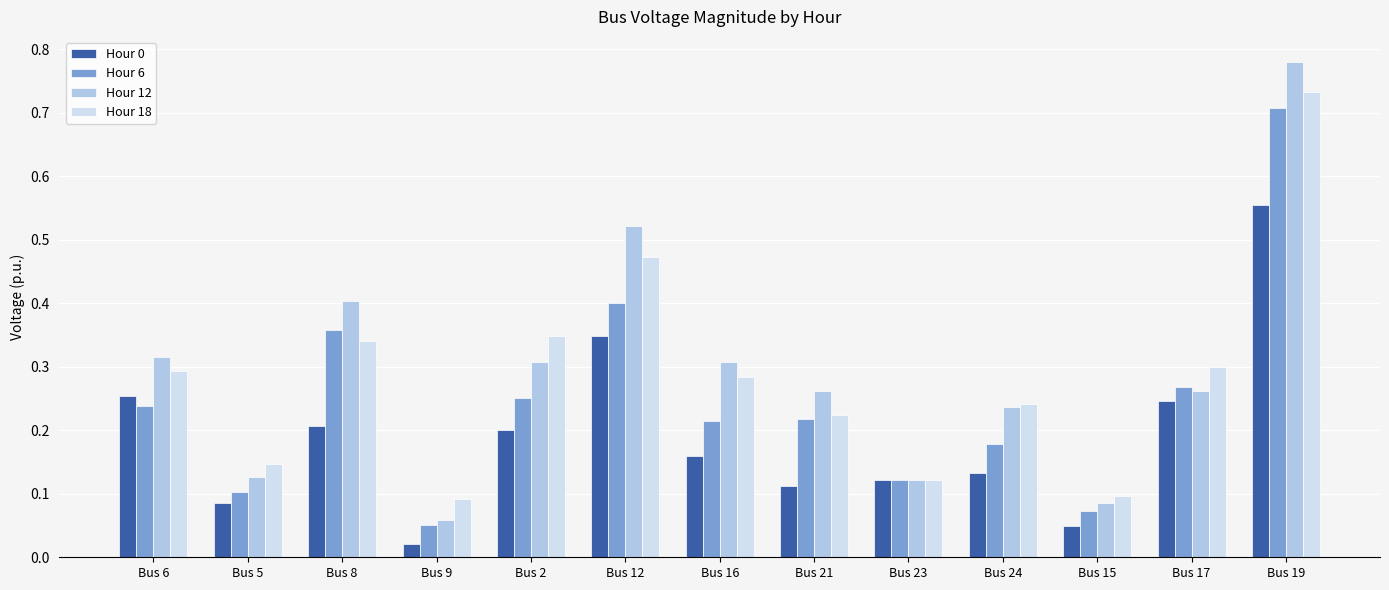

How many bars are there in total?

52